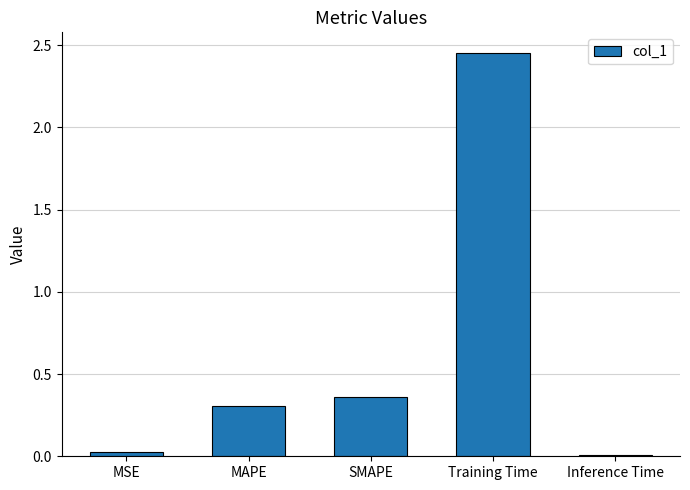

What position from the right is MSE?

5